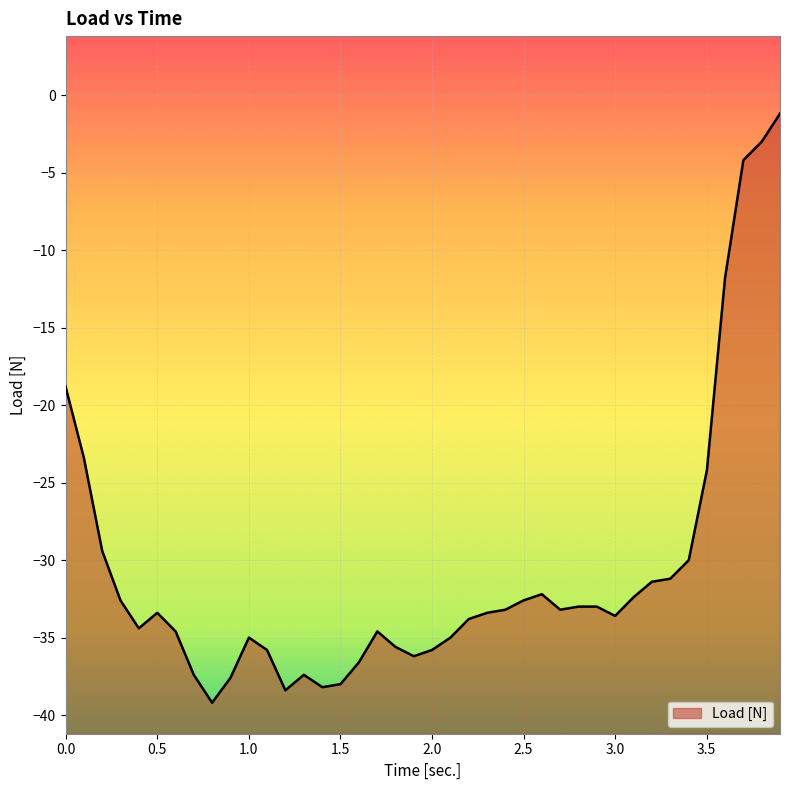

What is the difference between the values at 3.501 and 0.601?

10.4